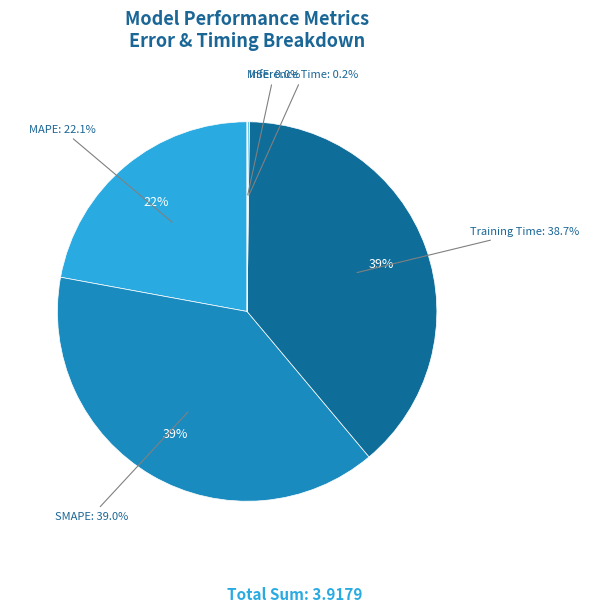

Is the sum of MAPE and SMAPE greater than half?

Yes